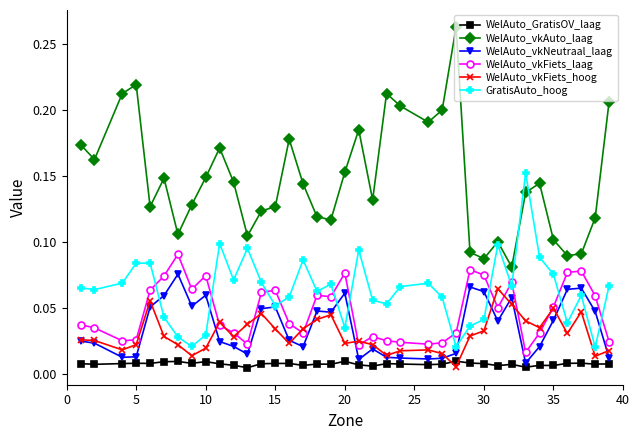

How many intersections are there between WelAuto_vkFiets_hoog and WelAuto_GratisOV_laag?

2